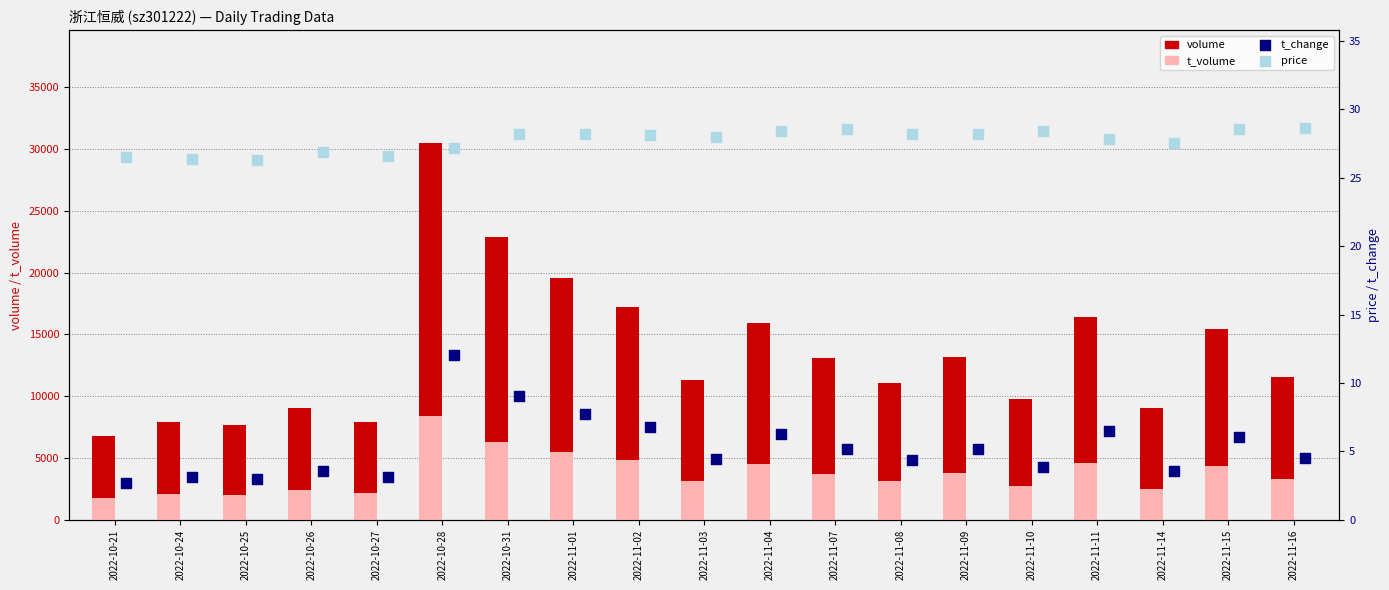

Which series reaches the minimum Y coordinate?

t_change